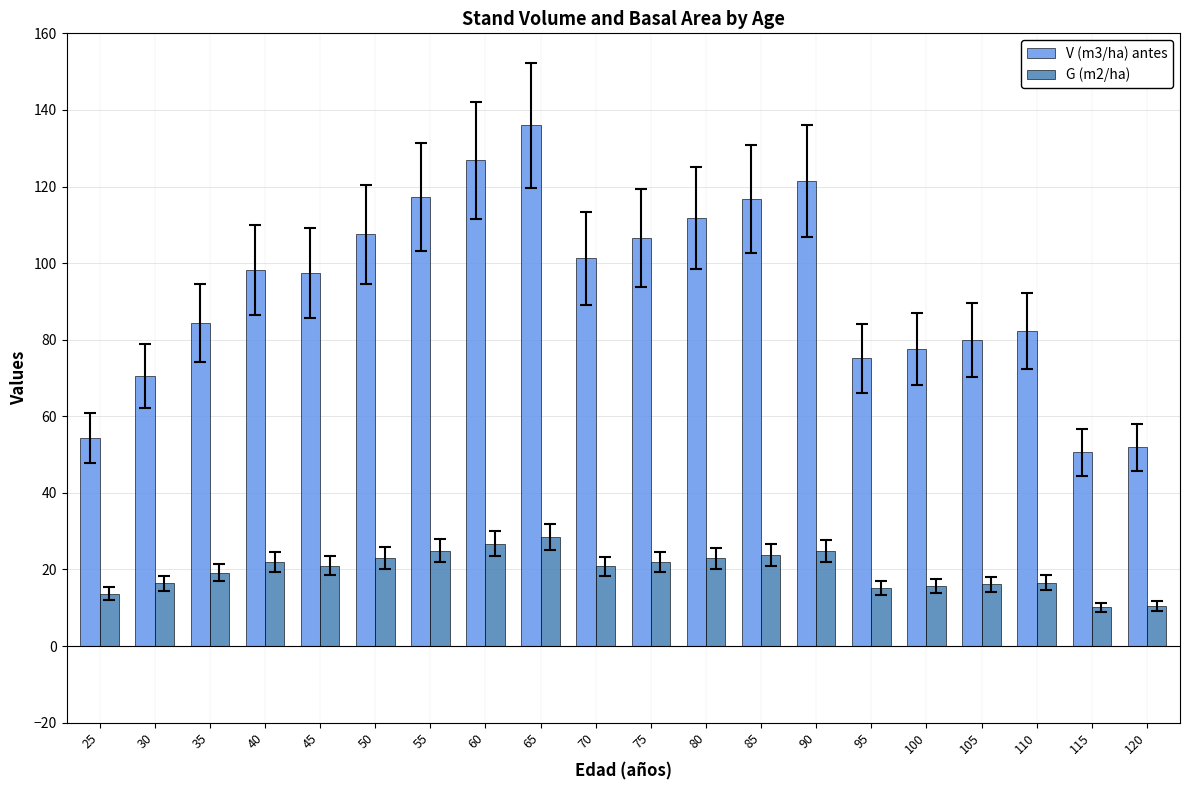

The V (m3/ha) antes series shows 24.6 at 30. True or false?

False